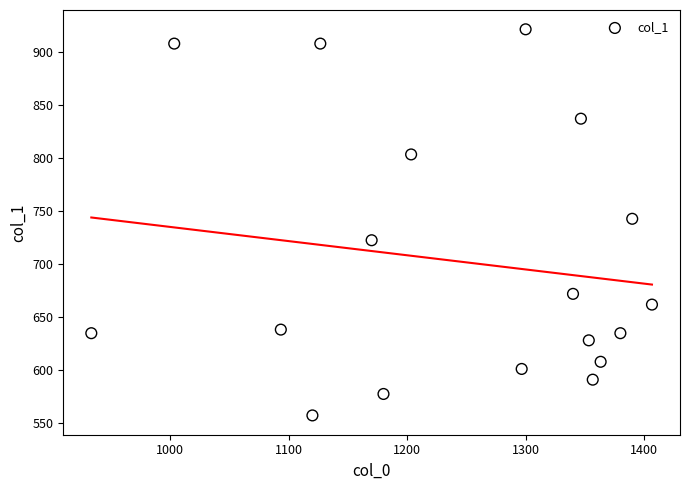

What is the range of Y values (max minus min)?

364.5